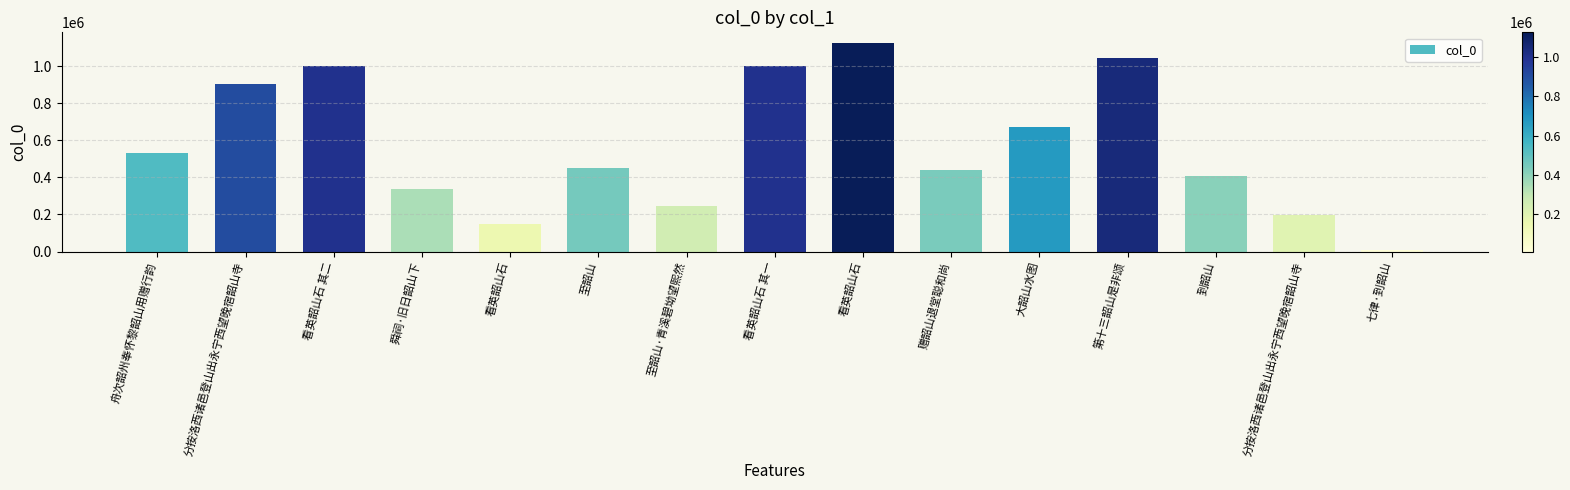

The value at 大韶山水图 is 673488. True or false?

True